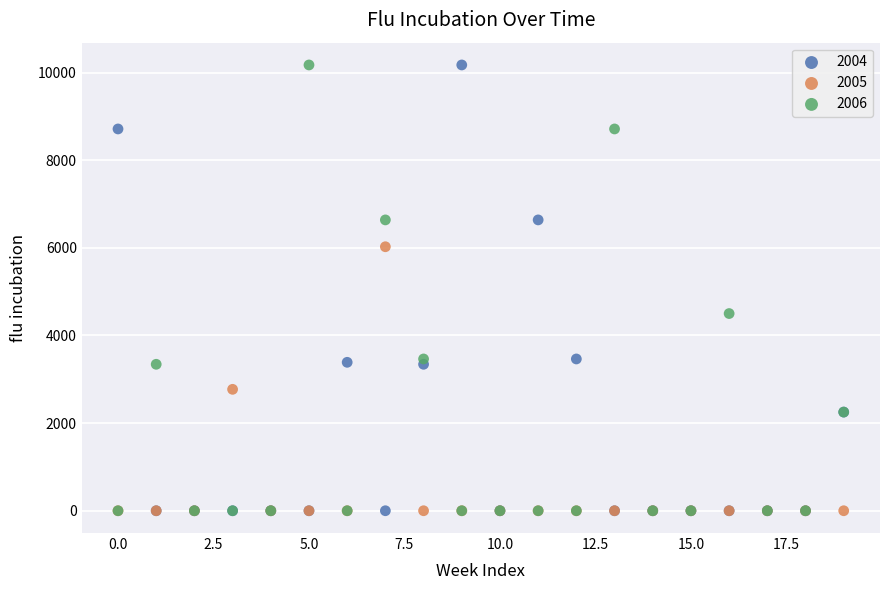

Across all series, what Y value is closest to 5086?

4500.1